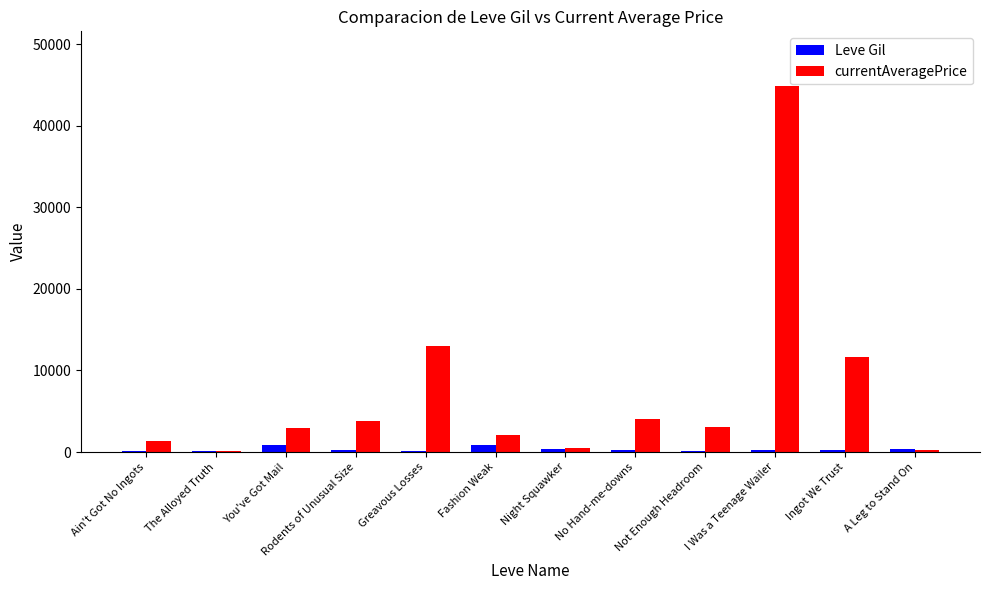

At which category is the sum across all series the highest?

I Was a Teenage Wailer